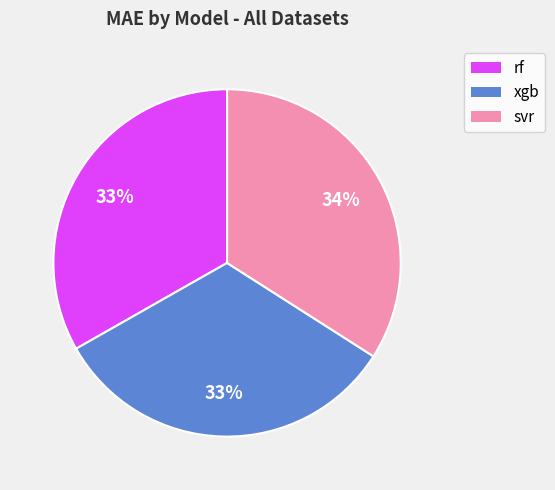

Is svr the majority of the pie?

No